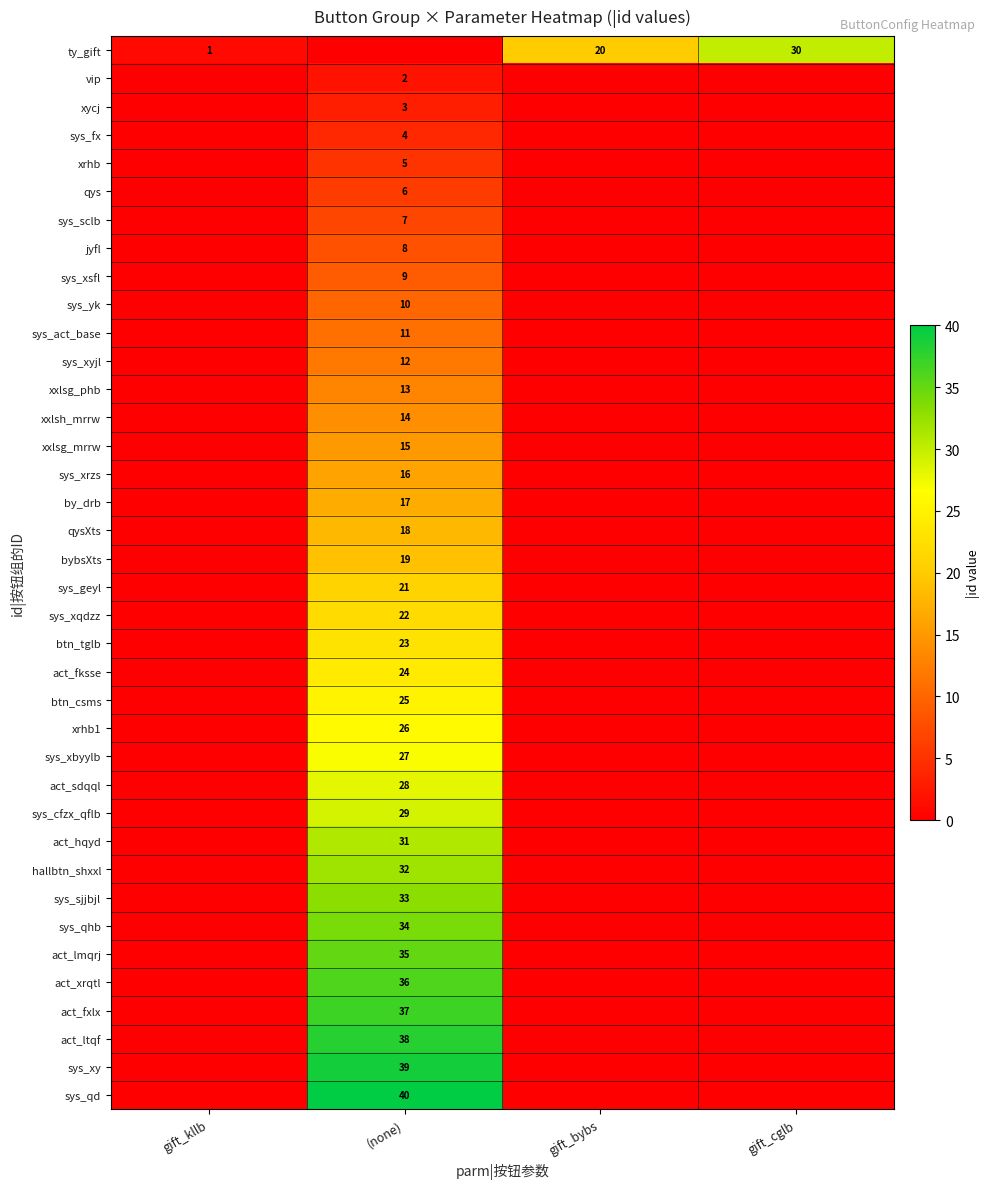

The row_19 series shows 0 at gift_cglb. True or false?

True